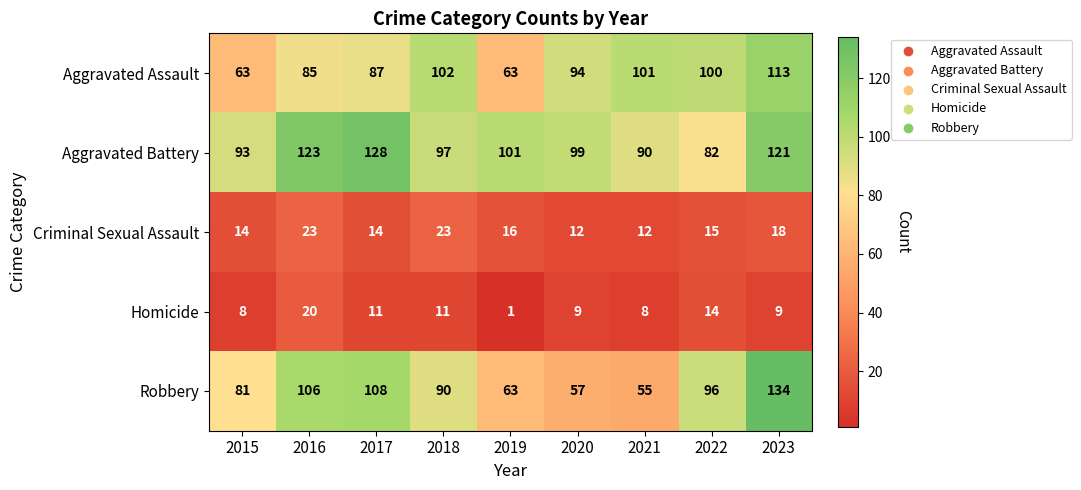

What is the difference between the highest and lowest values at 2019?

100